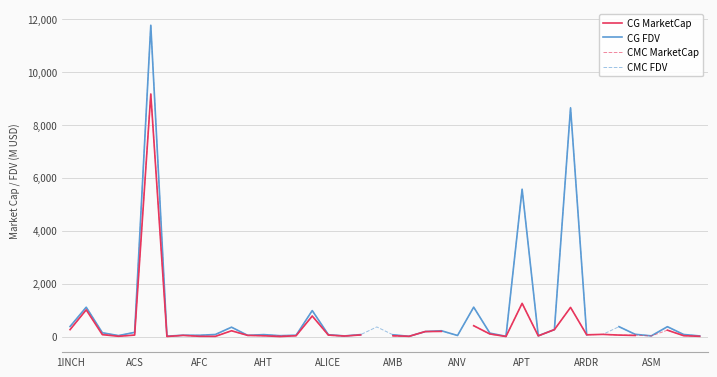

What is the spread (max minus min) of values at 18?

13.2